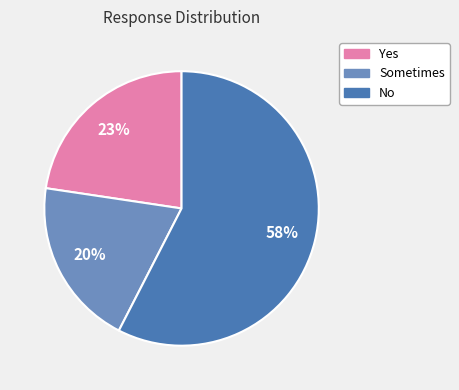

To the nearest percent, what percentage of the pie is Sometimes?

20%